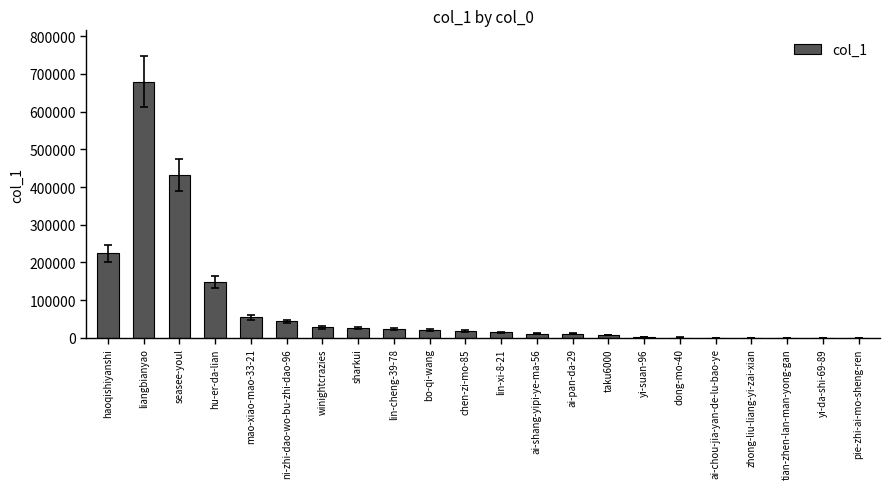

True or false: the data shows 32021 at hu-er-da-lian.

False